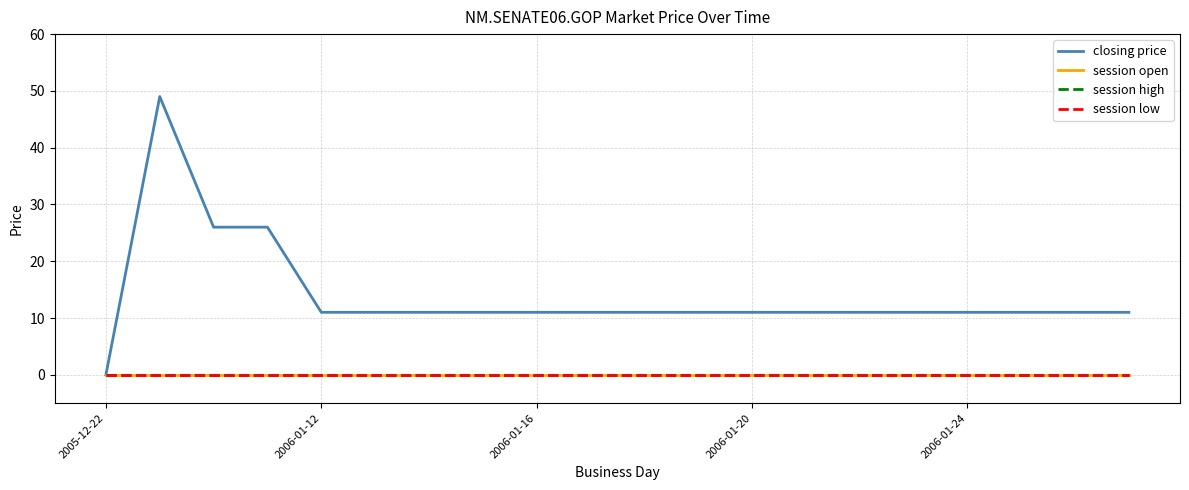

Reading left to right, transcribe all the data shown in this chart.

closing price: 0	49	26	26	11	11	11	11	11	11	11	11	11	11	11	11	11	11	11	11
session open: 0	0	0	0	0	0	0	0	0	0	0	0	0	0	0	0	0	0	0	0
session high: 0	0	0	0	0	0	0	0	0	0	0	0	0	0	0	0	0	0	0	0
session low: 0	0	0	0	0	0	0	0	0	0	0	0	0	0	0	0	0	0	0	0